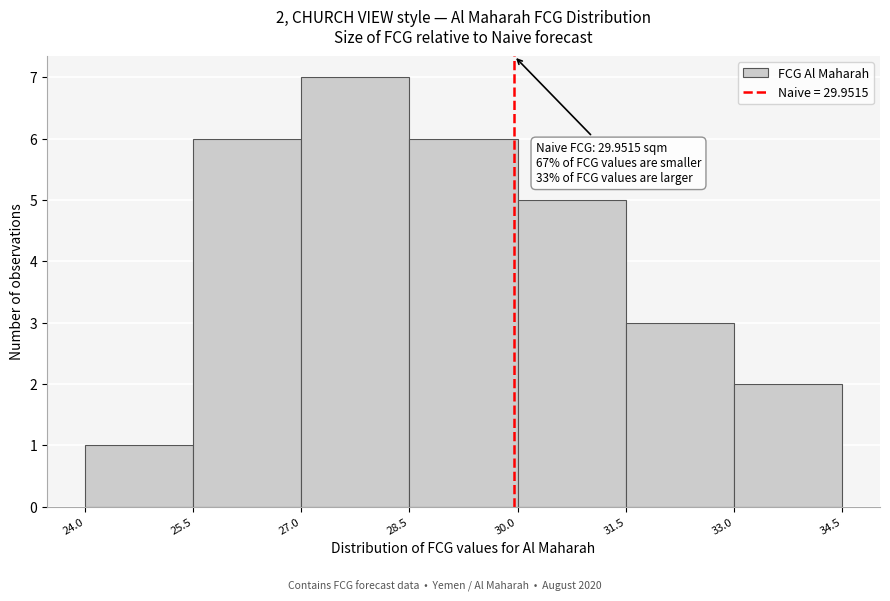

Which range on the x-axis has the tallest bar?

27.0 to 28.5